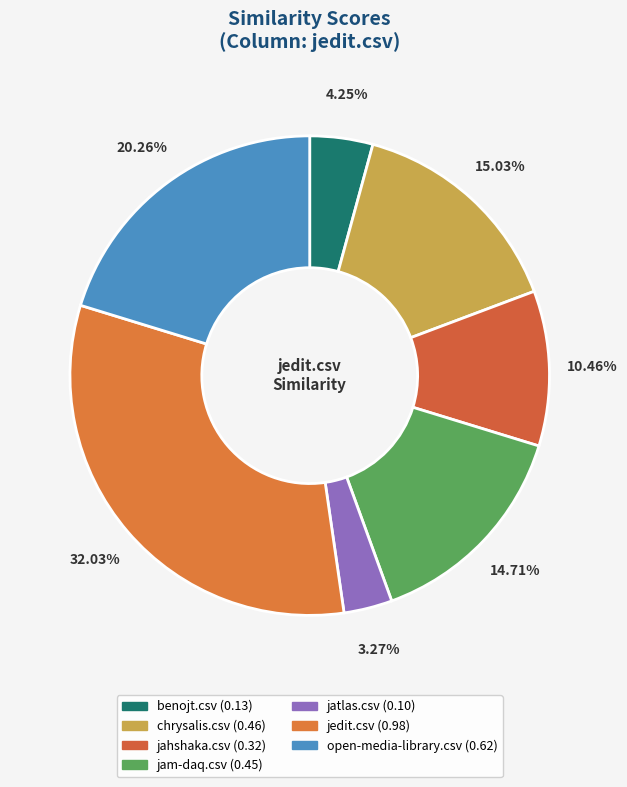

How much of the chart is everything except open-media-library.csv?

79.7%